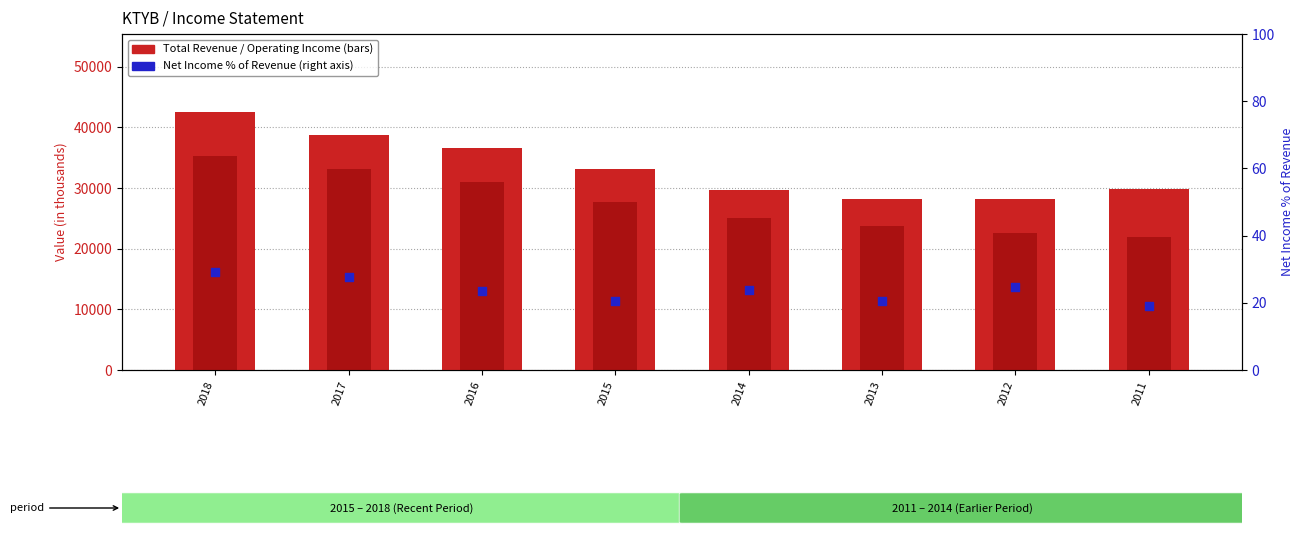

Which series has the largest Y range (max minus min)?

Total Revenue